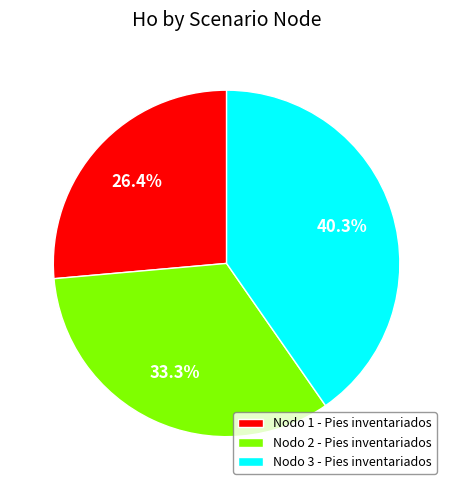

Which category has the smallest portion of the pie?

Nodo 1 - Pies inventariados